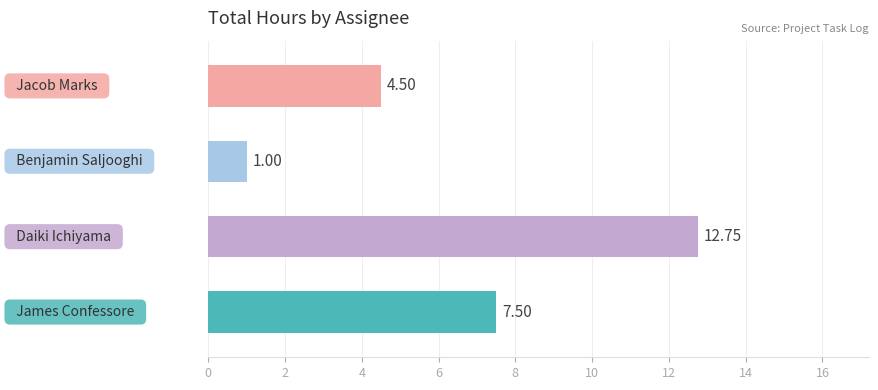

Are the bars horizontal?

Yes